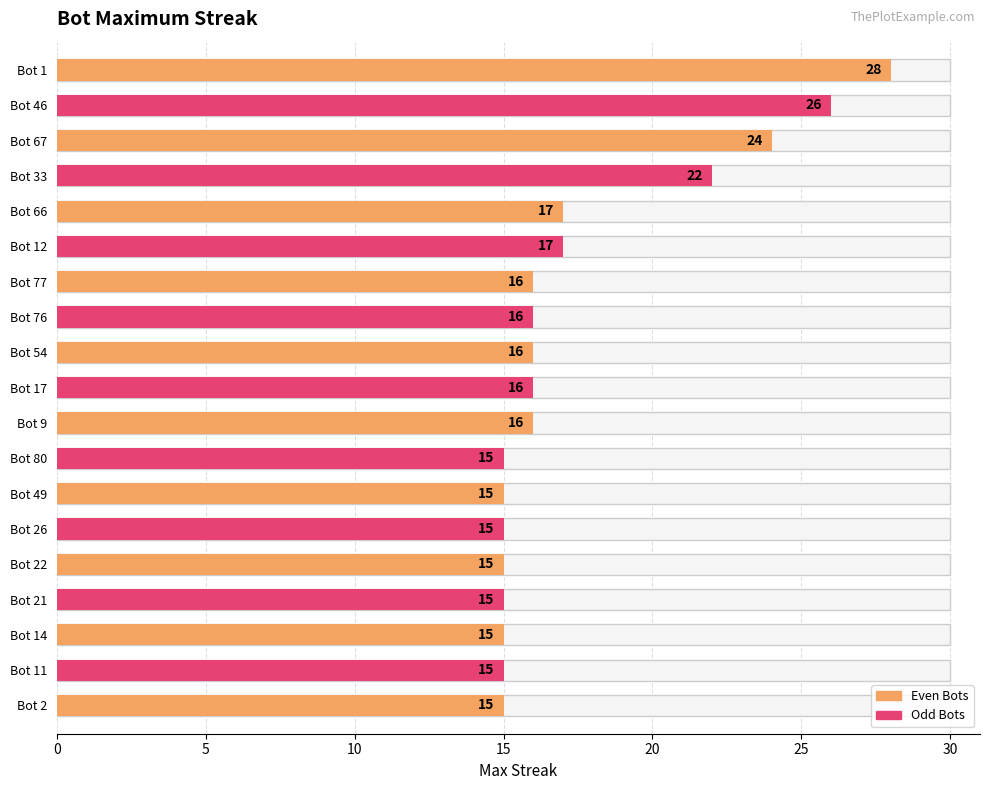

Reading right to left, transcribe all the data shown in this chart.

15	15	15	15	15	15	15	15	16	16	16	16	16	17	17	22	24	26	28